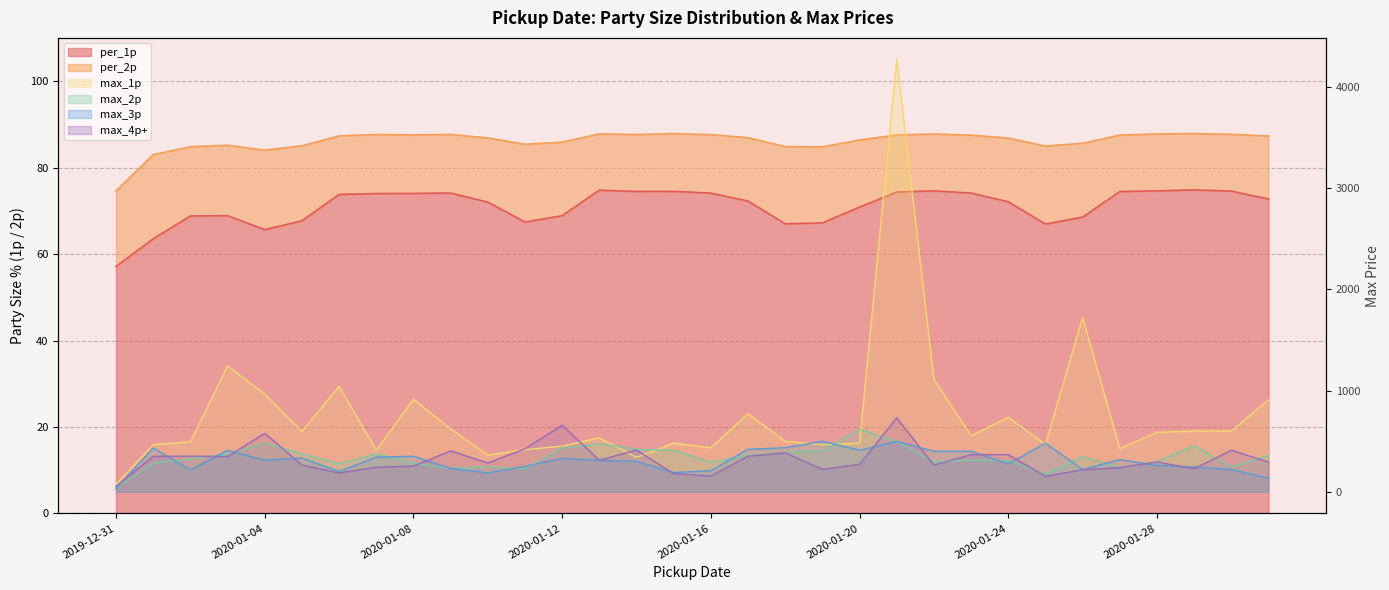

Which series changed the most between 2020-01-17 and 2020-01-31?

max_3p